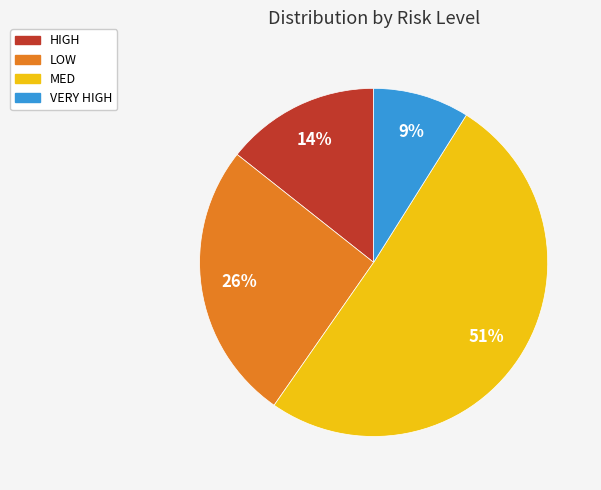

True or false: MED accounts for 51% of the total.

True